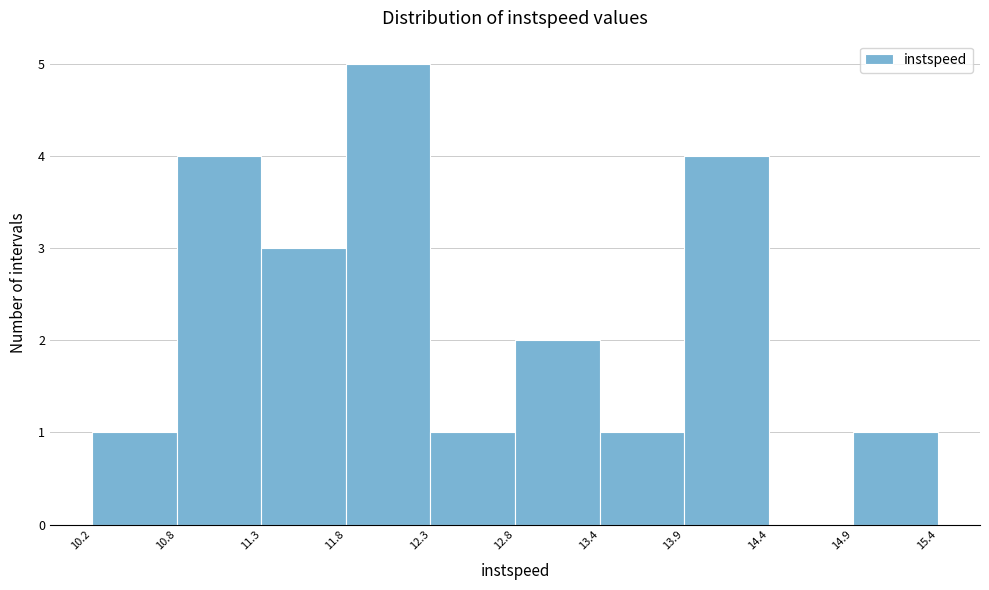

Reading left to right, transcribe this chart: for each bar, give the range it covers on the x-axis and its height. The values are not printed on the chart, so give them approximately, as read against the axis.

10.2 to 10.8: 1
10.8 to 11.3: 4
11.3 to 11.8: 3
11.8 to 12.3: 5
12.3 to 12.8: 1
12.8 to 13.4: 2
13.4 to 13.9: 1
13.9 to 14.4: 4
14.4 to 14.9: 0
14.9 to 15.4: 1